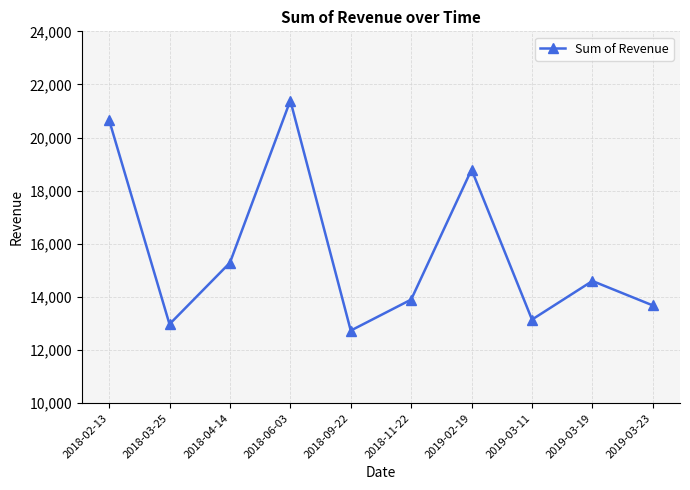

The chart shows a value of 7190 at 2019-03-11. True or false?

False